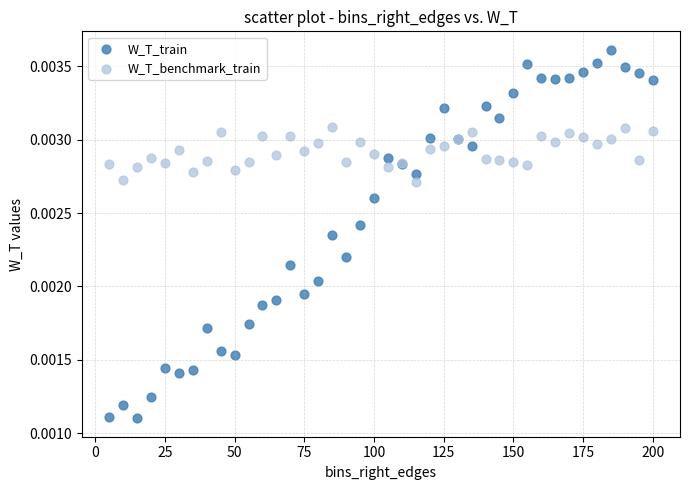

What is the X range (max minus min) for the scatter plot?

195.0